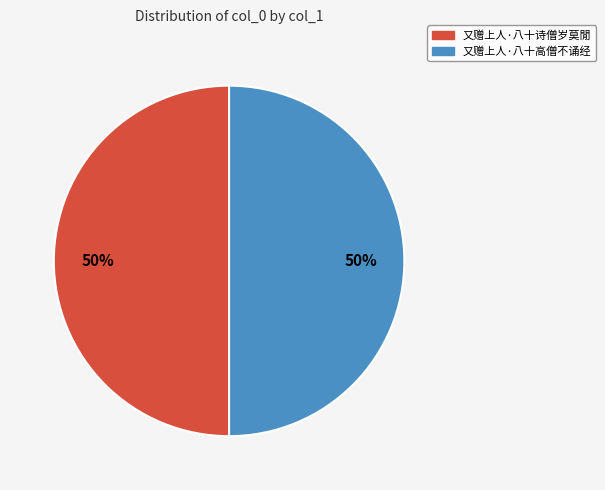

What is the ratio of the value at 又赠上人·八十高僧不诵经 to the value at 又赠上人·八十诗僧岁莫閒?

1.0